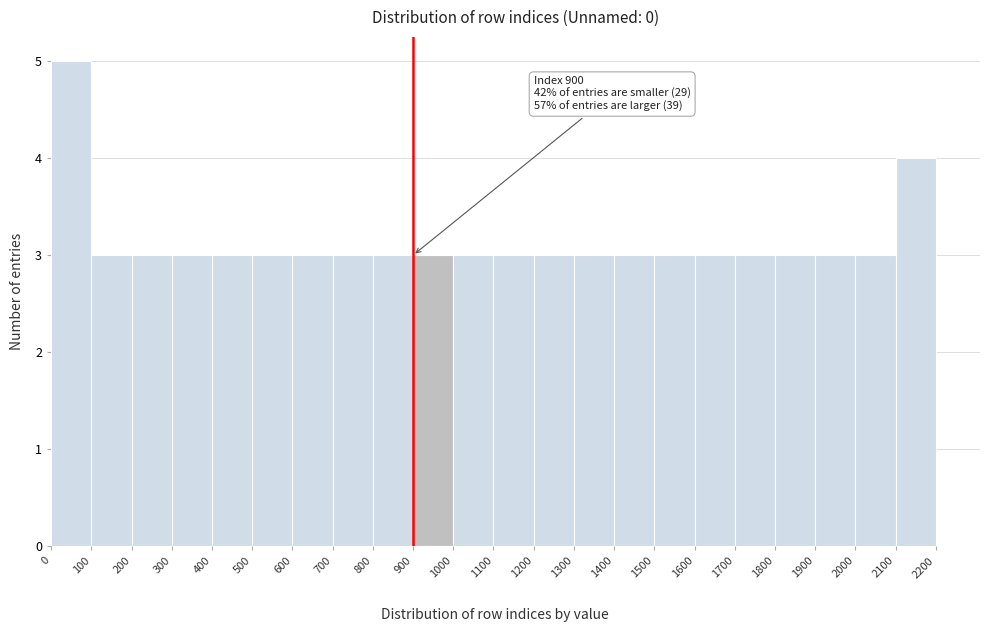

Which range on the x-axis has the tallest bar?

0 to 100